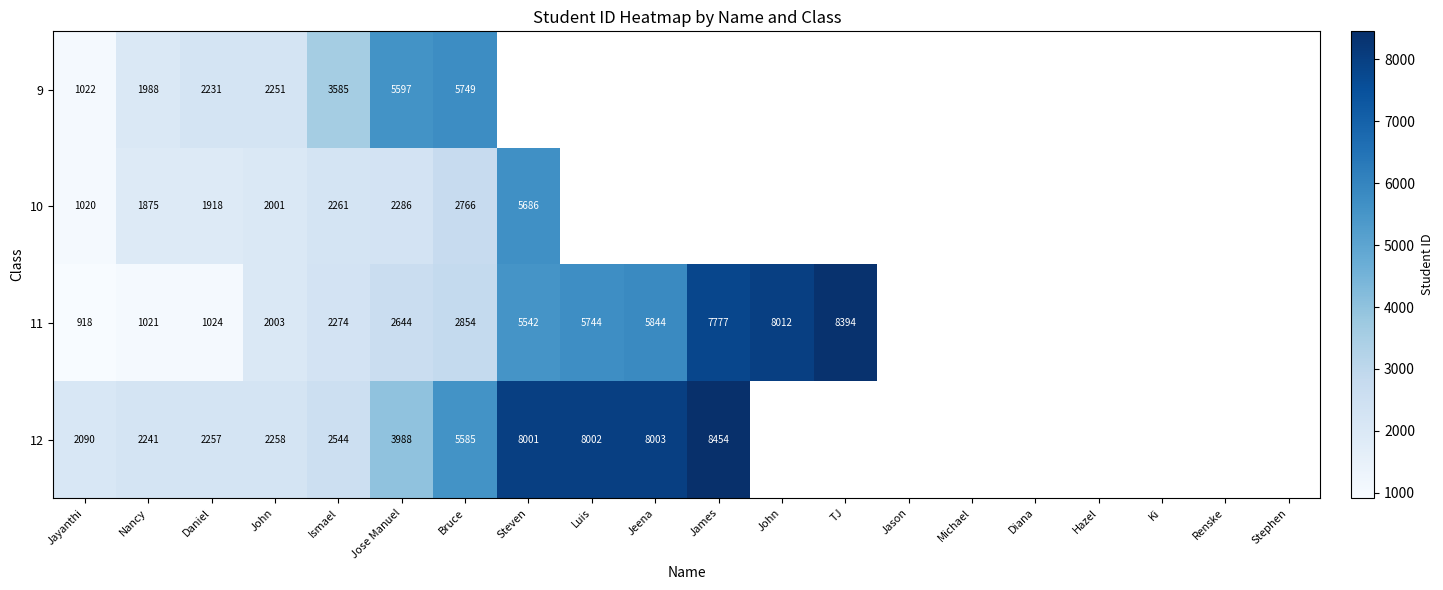

At how many categories does at least one series exceed 6506?

6